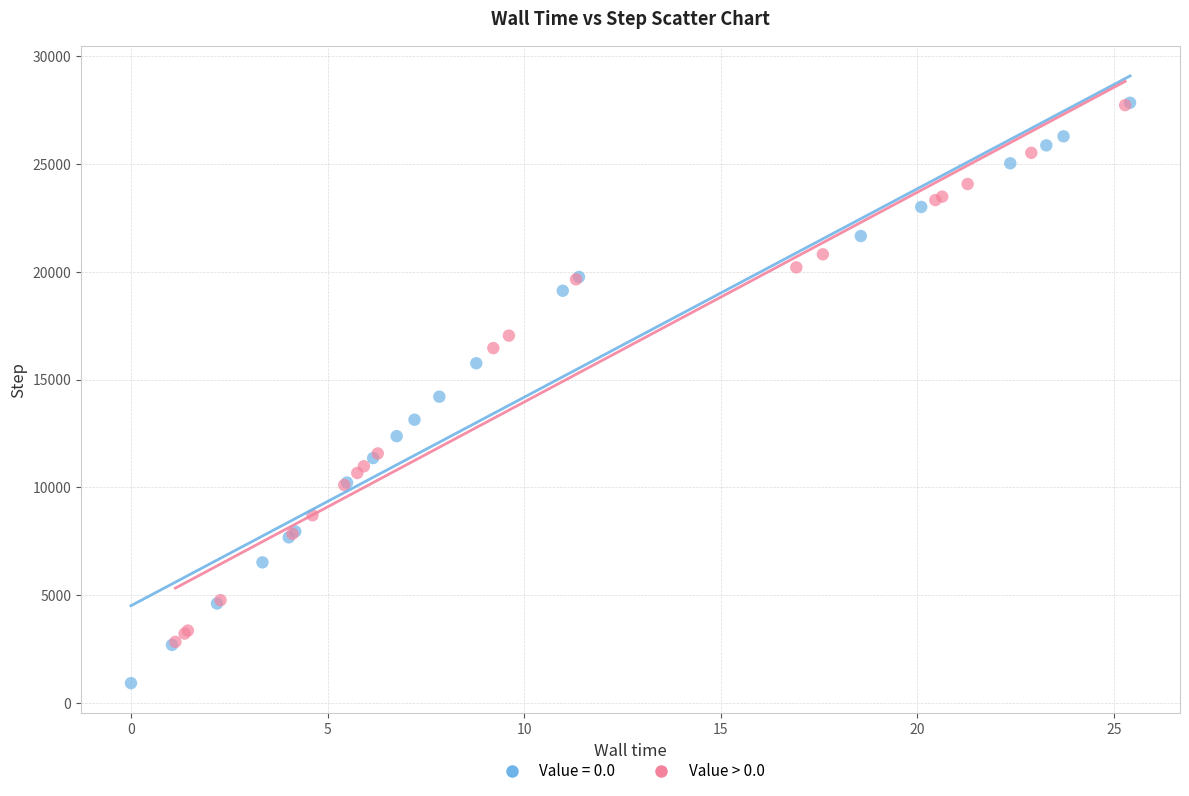

Which series has the widest spread of Y values?

Value = 0.0